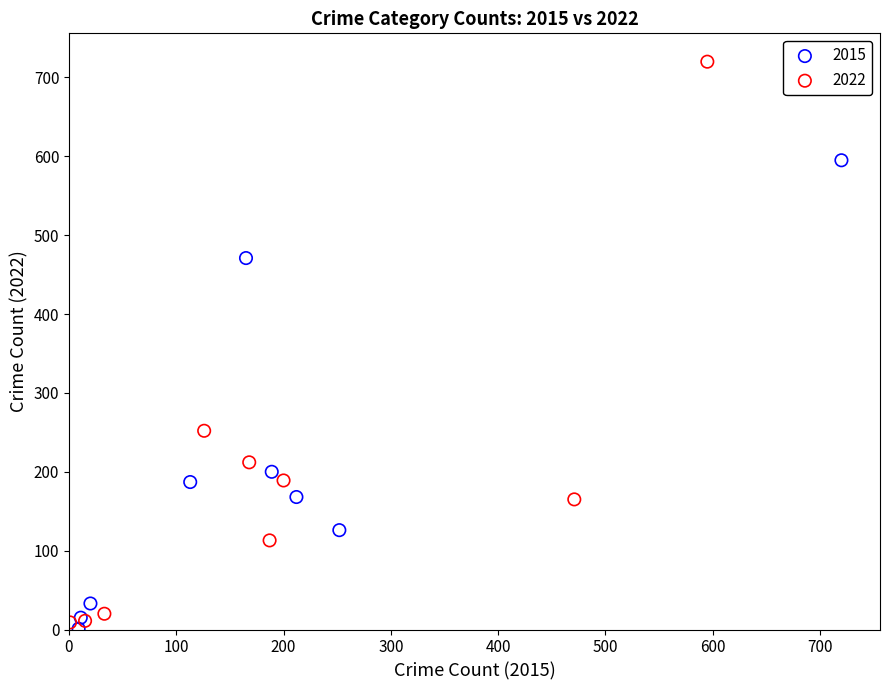

Which series reaches the minimum Y coordinate?

2015